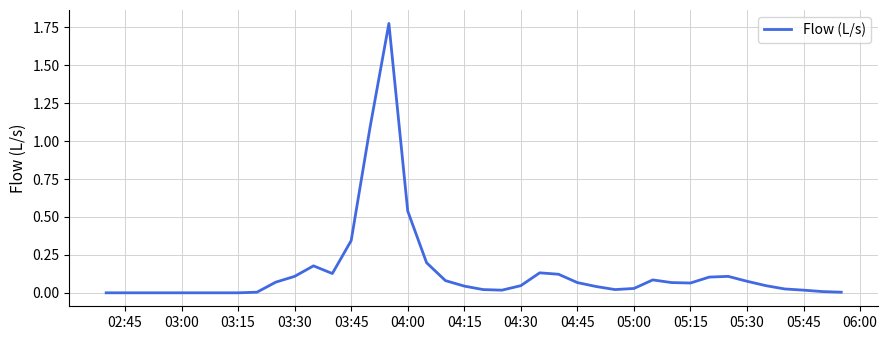

What is the difference between the second highest and minimum values?

1.1